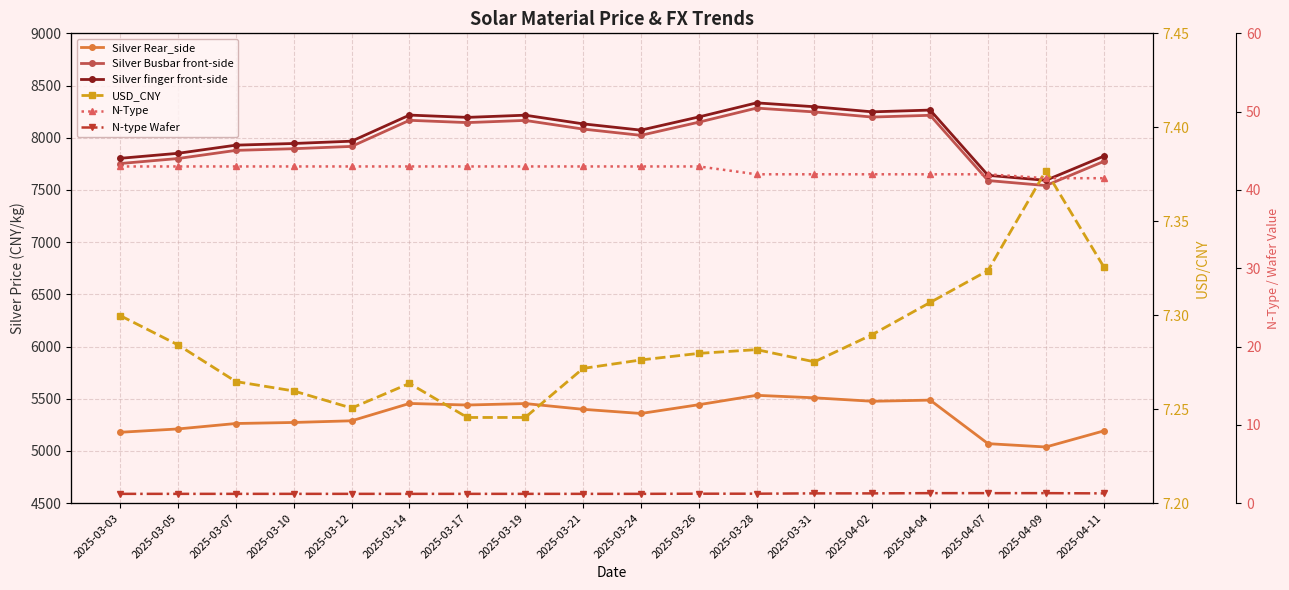

What is the label of the 17th point from the right?

2025-03-05